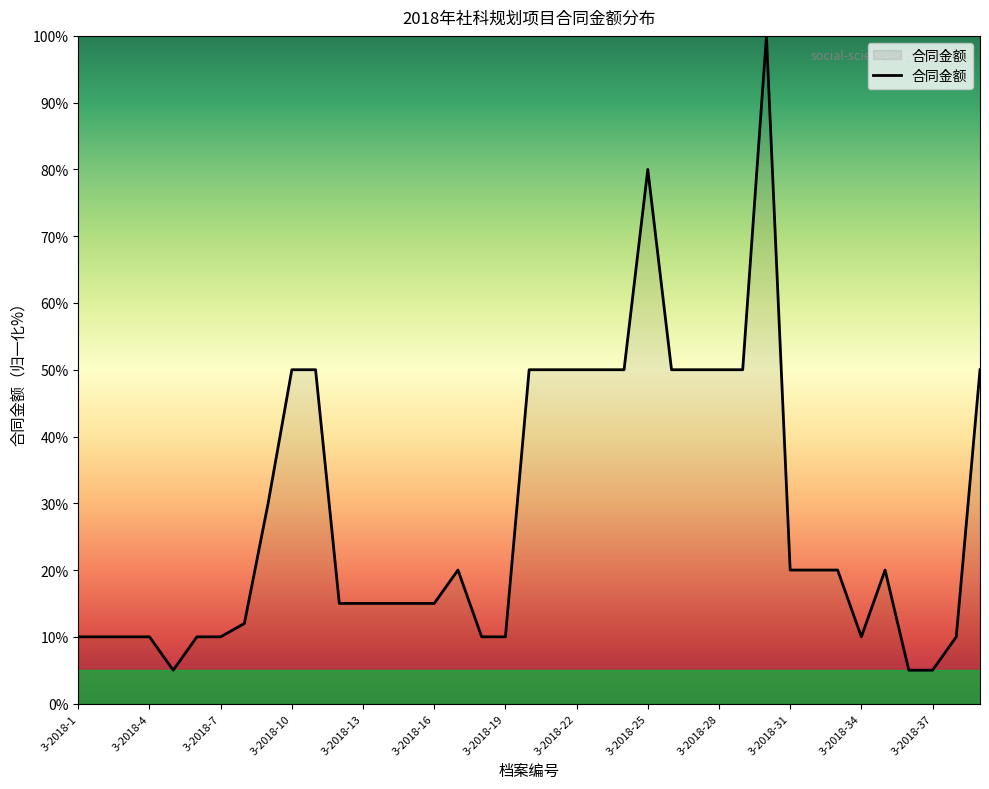

What is the greatest value displayed?

100